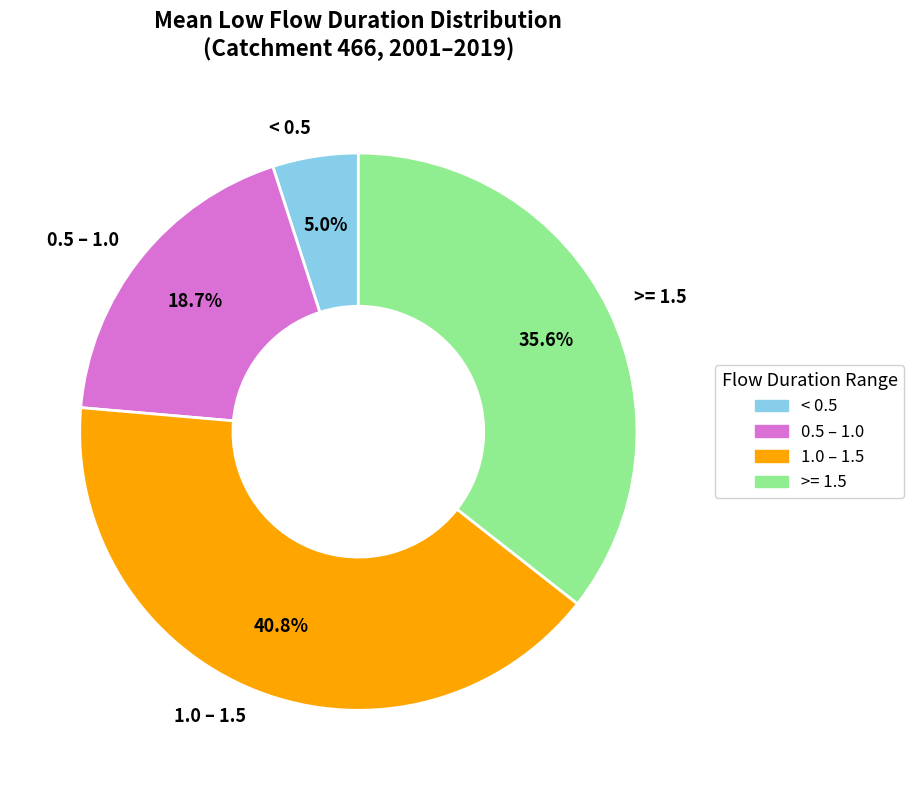

Which category has the smallest portion of the pie?

< 0.5